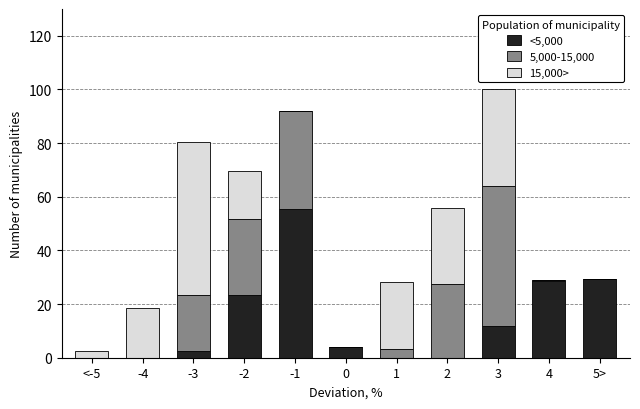

What is the total value across all series at 1?

28.4